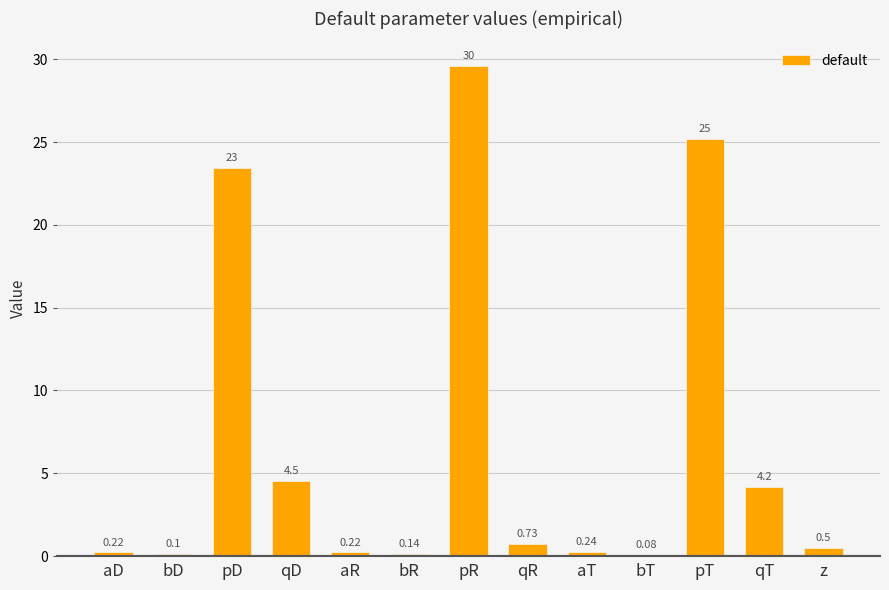

The value at pT is 45.0. True or false?

False